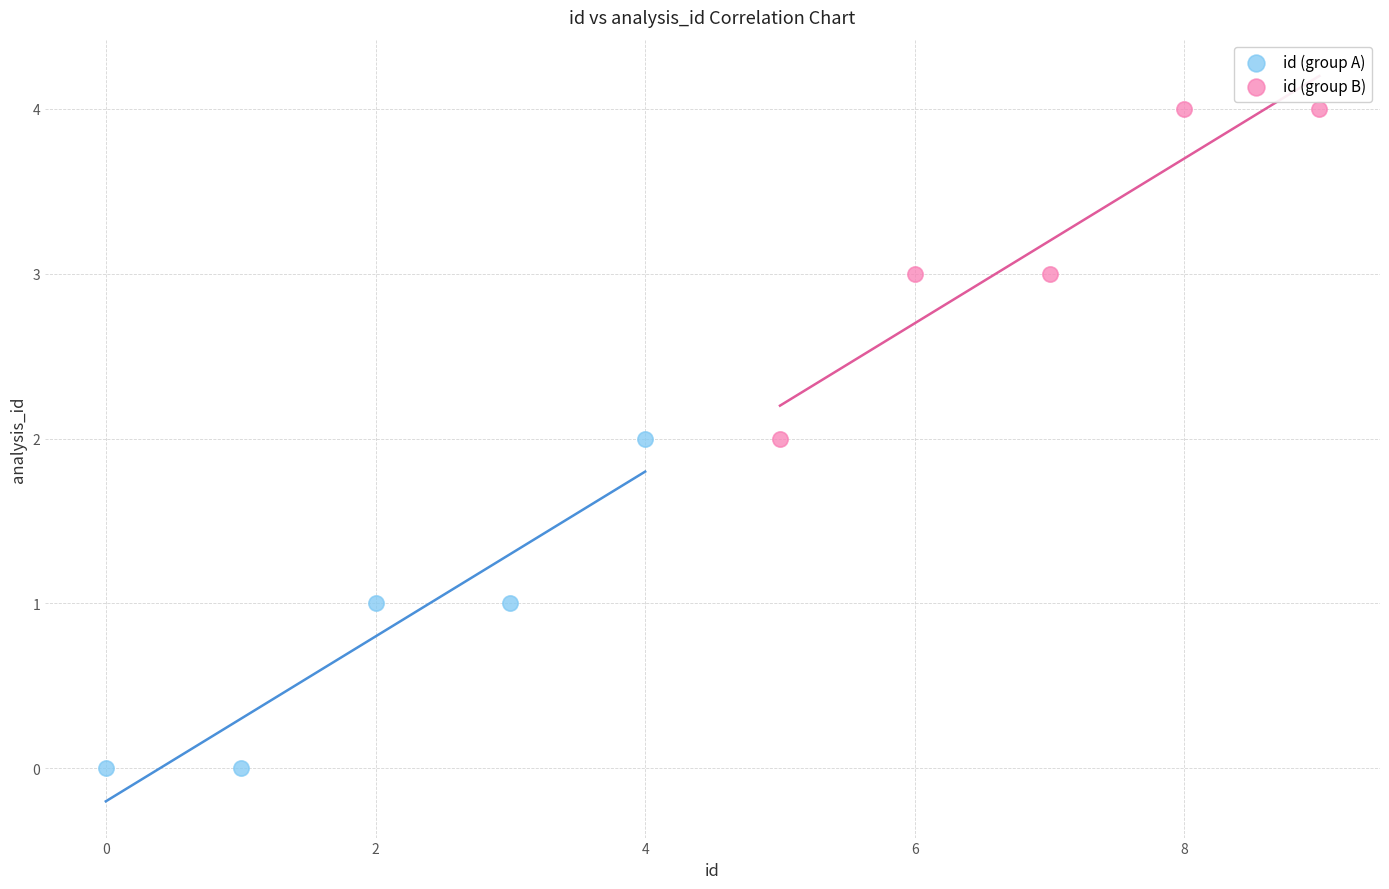

Which series reaches the maximum Y coordinate?

id (group B)